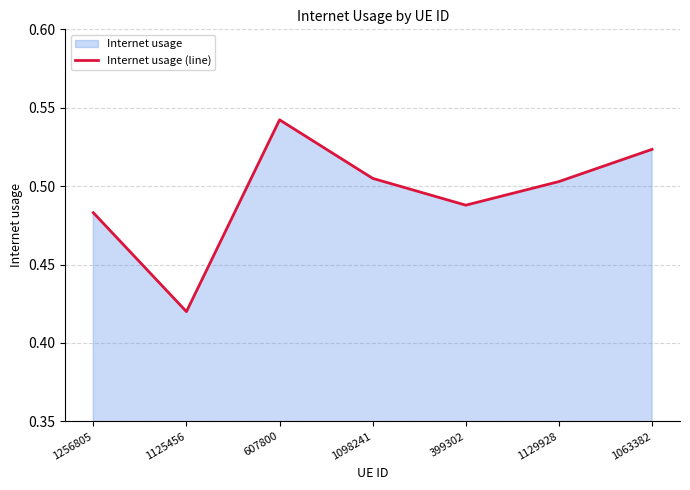

What is the smallest value displayed?

0.4